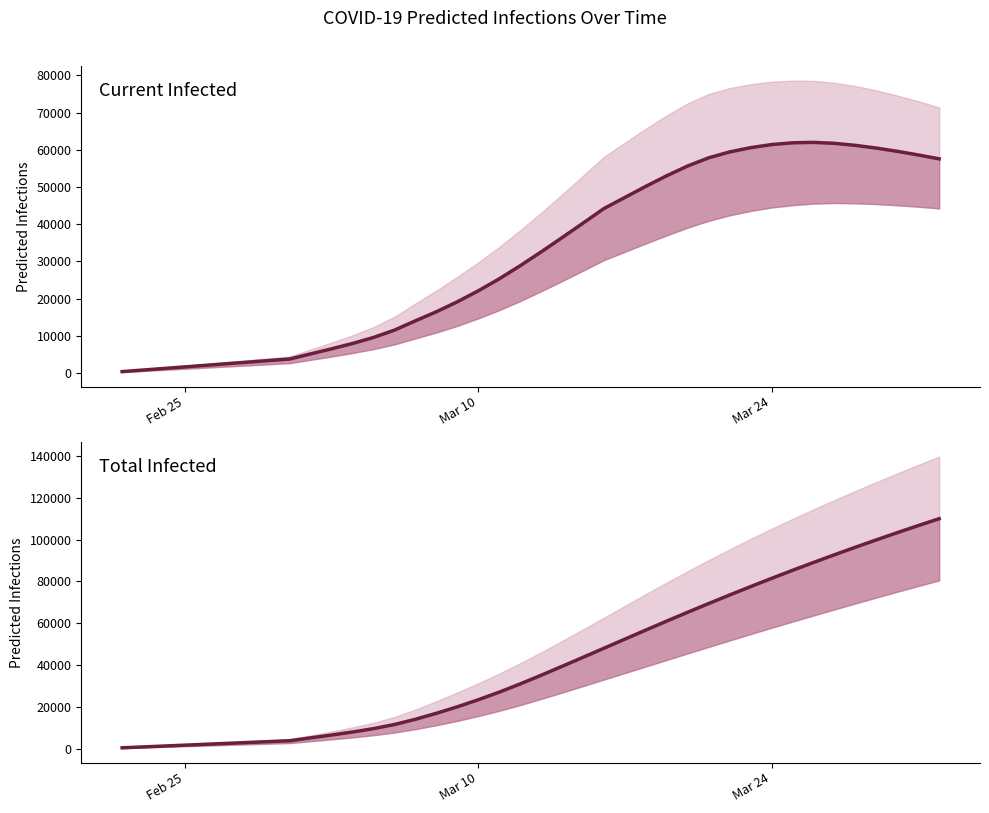

Reading left to right, transcribe all the data shown in this chart.

predicted_current_infected_mean: 424	847	1271	1695	2119	2542	2966	3390	3813	5186	6542	7981	9593	11565	14069	16498	19176	22119	25338	28851	32570	36404	40298	44220	47203	50187	53042	55660	57845	59424	60576	61400	61876	61993	61736	61194	60460	59590	58618	57565
predicted_total_infected_mean: 424	847	1271	1695	2119	2542	2966	3390	3813	5186	6542	7981	9593	11565	14069	16922	20023	23390	27033	30970	35112	39370	43687	48033	52390	56729	61022	65253	69411	73493	77498	81423	85266	89026	92705	96306	99829	103277	106652	109954